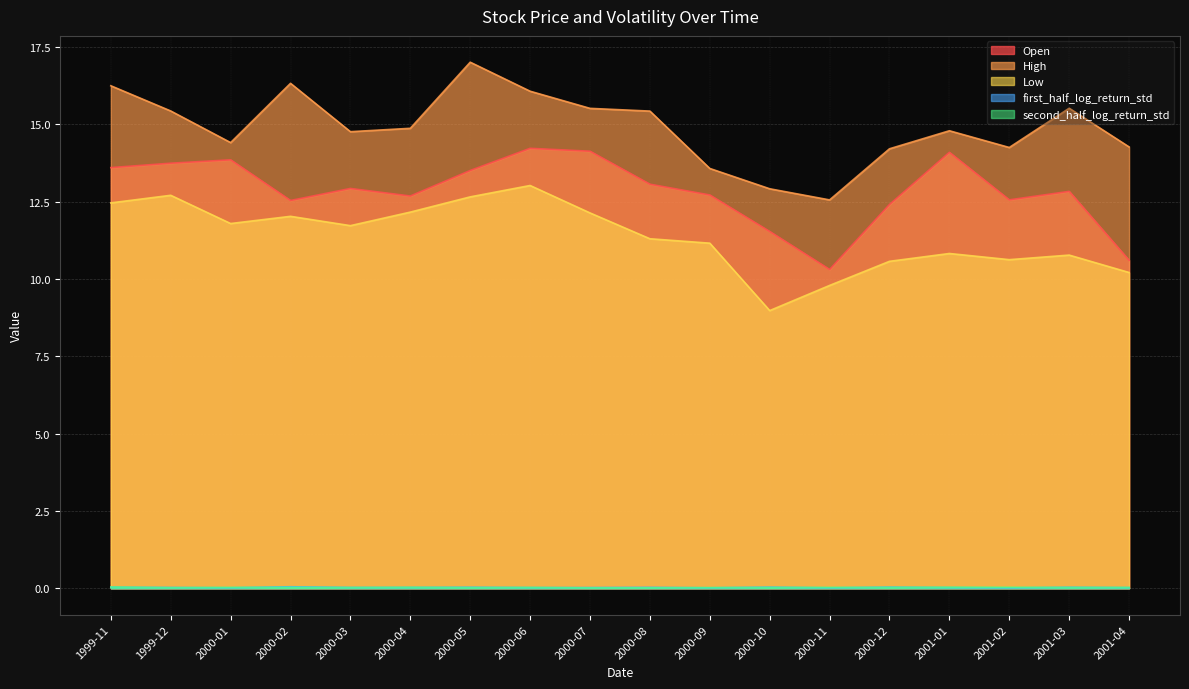

True or false: Low and High intersect in this chart.

False